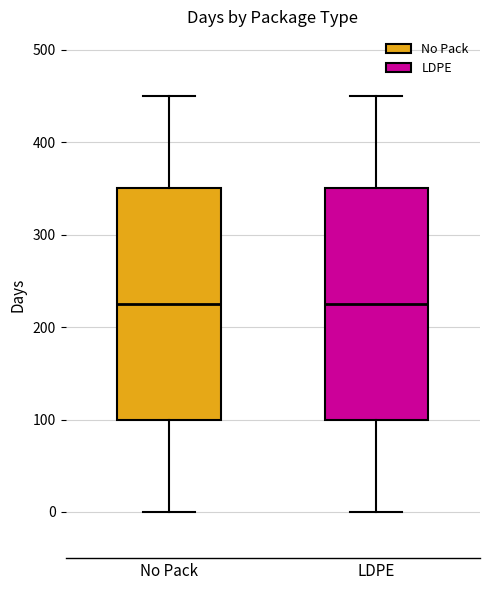

Reading left to right, transcribe this box plot: for each box, give where its median line is, the range the box spans, and where its two whiskers end, as read against the y-axis. The values are not printed on the chart, so give them approximately, as read against the axis.

No Pack: median 230, box 100 to 350, whiskers 0 to 450
LDPE: median 230, box 100 to 350, whiskers 0 to 450